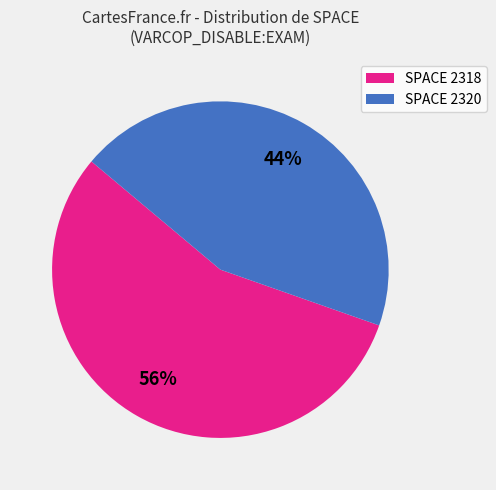

To the nearest percent, what percentage of the pie is SPACE 2320?

44%